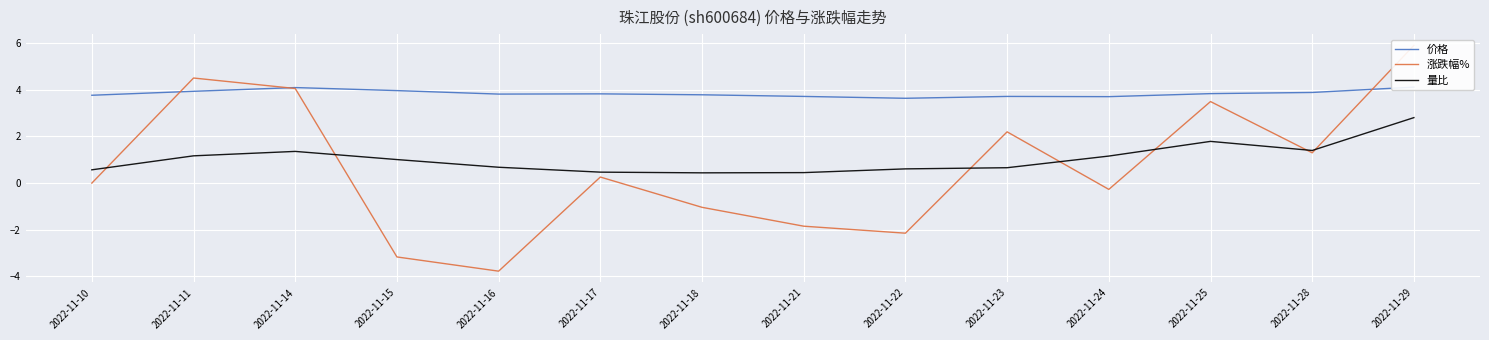

How many intersections are there between 价格 and 涨跌幅%?

3